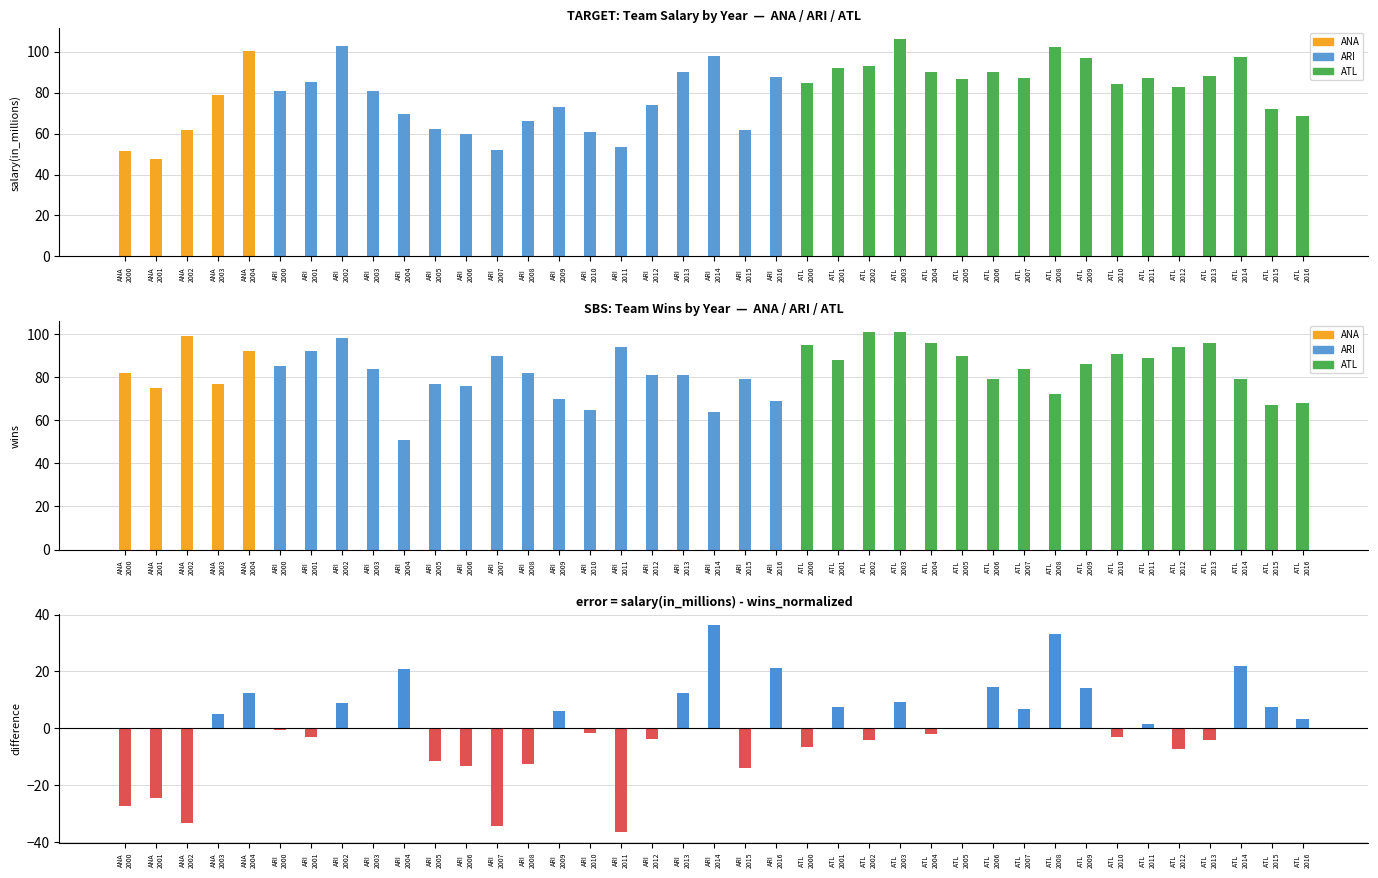

Reading left to right, extract all data points from this chart.

salary(in_millions): 51.5	47.5	61.7	79.0	100.5	81.0	85.1	102.8	80.7	69.8	62.3	59.7	52.1	66.2	73.1	60.7	53.6	73.8	90.1	97.9	61.8	87.4	84.5	91.9	92.9	106.2	90.2	86.5	90.2	87.3	102.4	96.7	84.4	87.0	82.8	87.9	97.6	71.8	68.5
wins: 82.0	75.0	99.0	77.0	92.0	85.0	92.0	98.0	84.0	51.0	77.0	76.0	90.0	82.0	70.0	65.0	94.0	81.0	81.0	64.0	79.0	69.0	95.0	88.0	101.0	101.0	96.0	90.0	79.0	84.0	72.0	86.0	91.0	89.0	94.0	96.0	79.0	67.0	68.0
salary - wins_normalized: -27.2	-24.4	-33.3	5.2	12.3	-0.5	-3.2	8.8	0.1	20.9	-11.5	-13.2	-34.3	-12.5	6.0	-1.6	-36.5	-3.9	12.4	36.5	-14.0	21.2	-6.6	7.5	-4.0	9.4	-1.9	0.1	14.4	6.7	33.3	14.2	-2.9	1.6	-7.3	-4.2	21.8	7.5	3.3